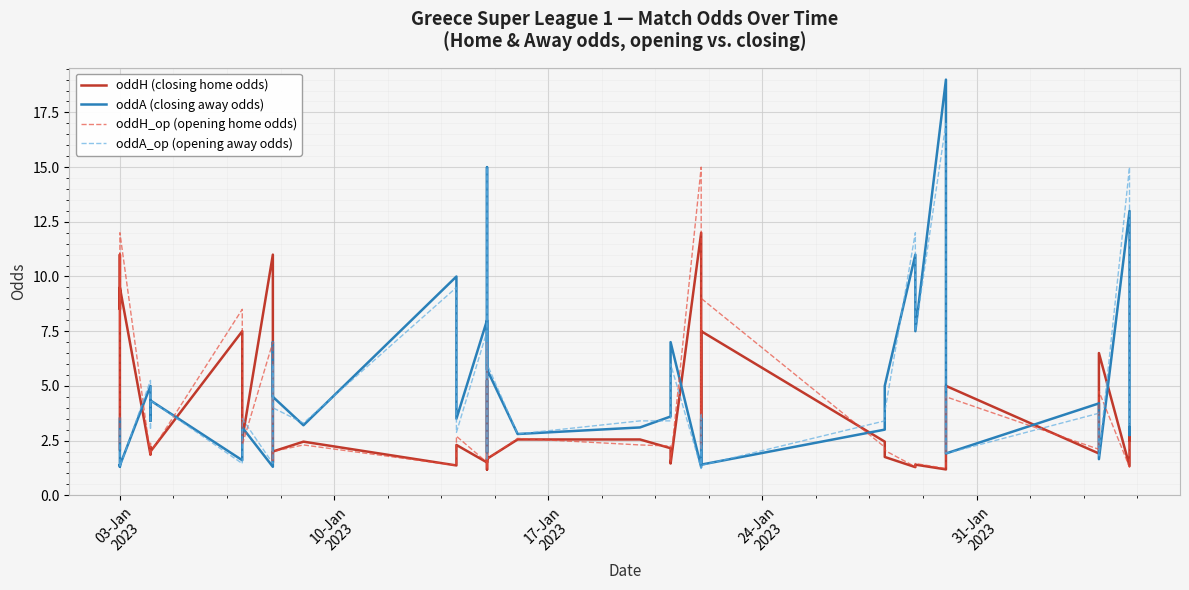

How many times do oddA_op (opening away odds) and oddH (closing home odds) cross each other?

16